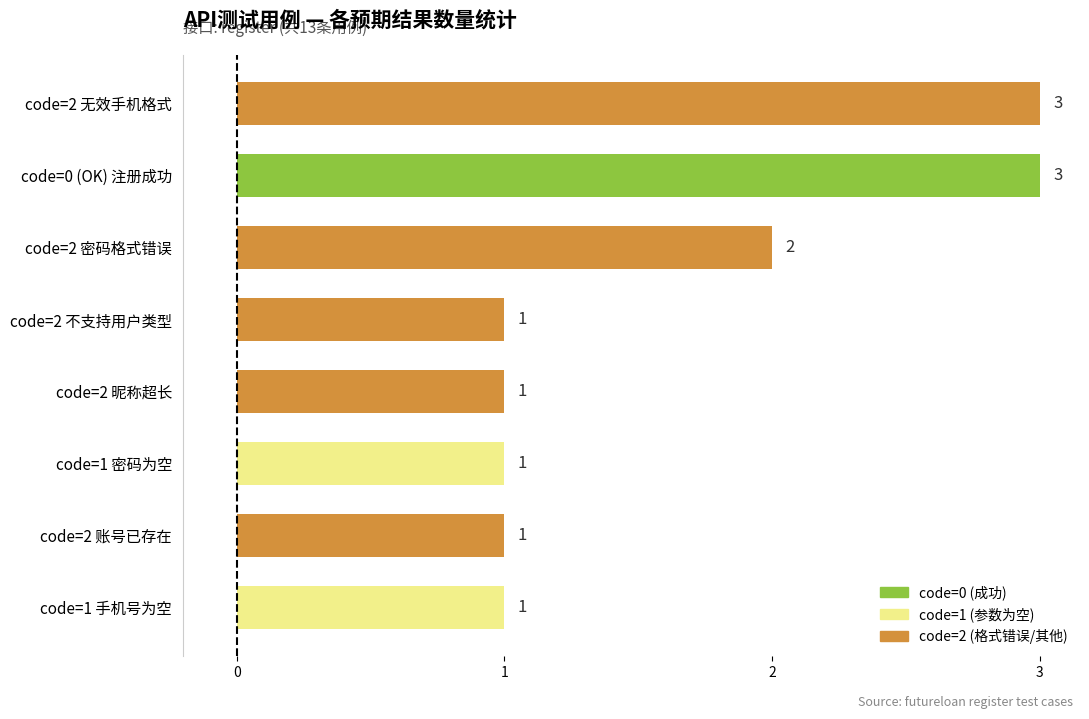

Reading bottom to top, what are all the values shown in this chart?

1	1	1	1	1	2	3	3